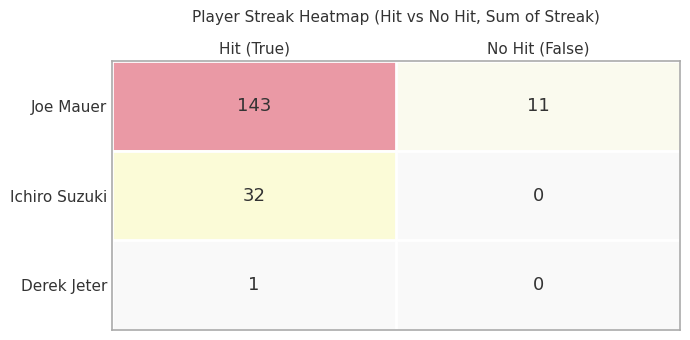

The value of Derek Jeter at No Hit (False) is 0. True or false?

True